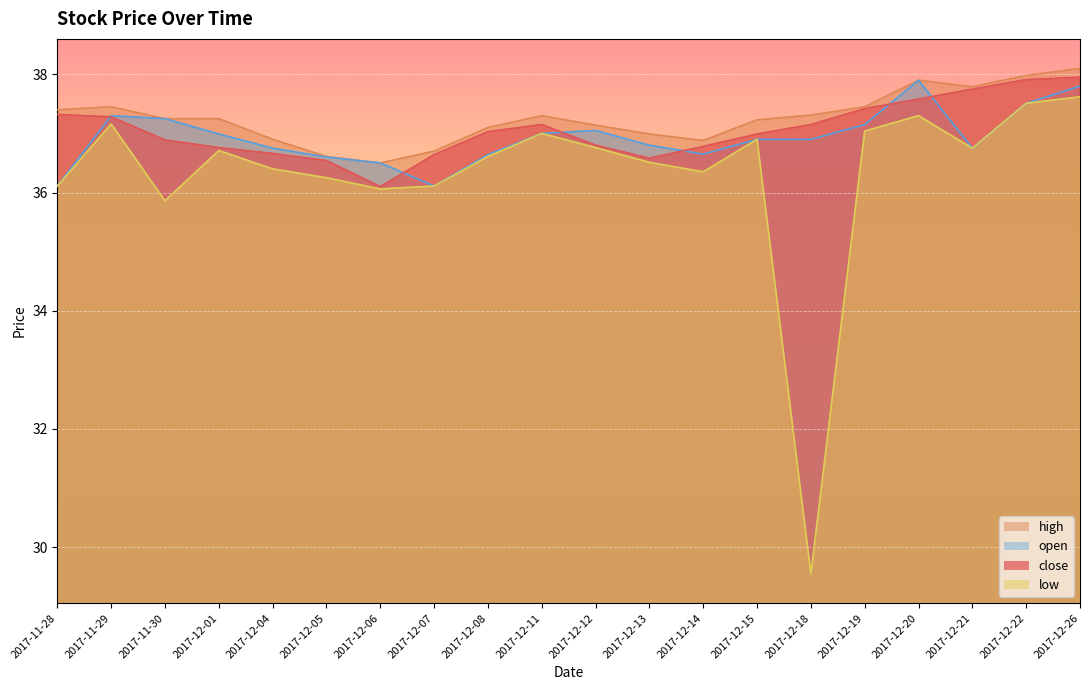

Rank the categories by high value from lowest to highest.

2017-12-06, 2017-12-05, 2017-12-07, 2017-12-14, 2017-12-04, 2017-12-13, 2017-12-08, 2017-12-12, 2017-12-15, 2017-11-30, 2017-12-01, 2017-12-11, 2017-12-18, 2017-11-28, 2017-11-29, 2017-12-19, 2017-12-21, 2017-12-20, 2017-12-22, 2017-12-26